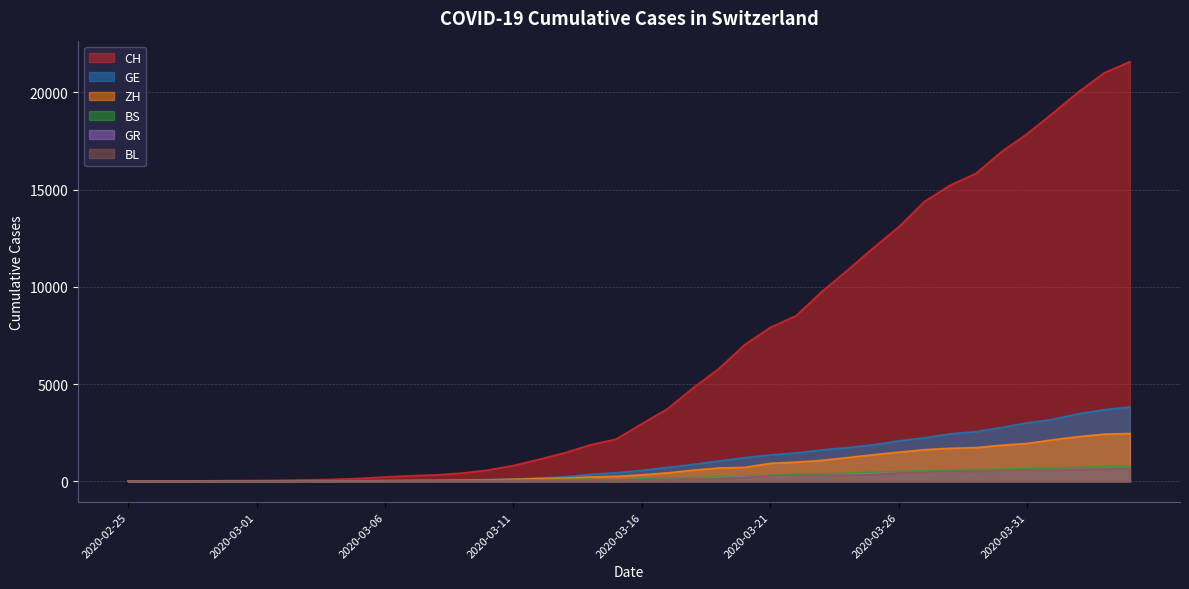

True or false: ZH has more than 0 points higher than both neighbors.

False